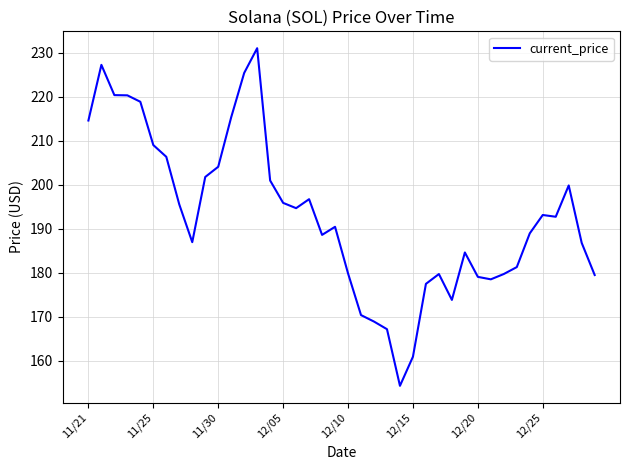

What is the difference between the maximum and minimum values?

76.7